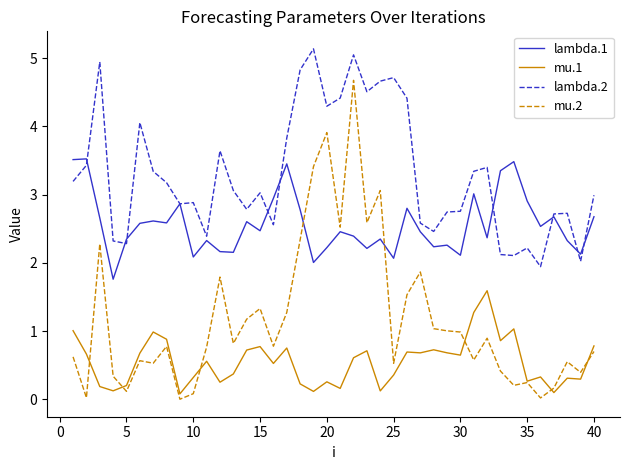

List the series in order of their peak value, lowest first.

mu.1, lambda.1, mu.2, lambda.2